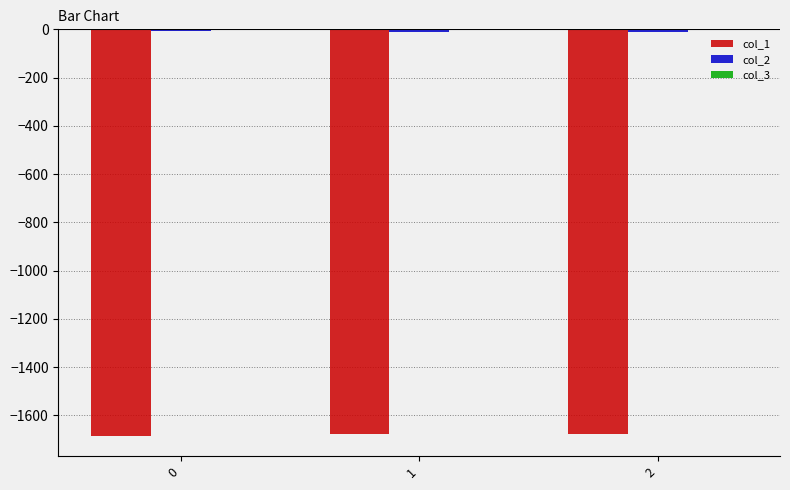

What value does the col_1 series have at 0?

-1685.0